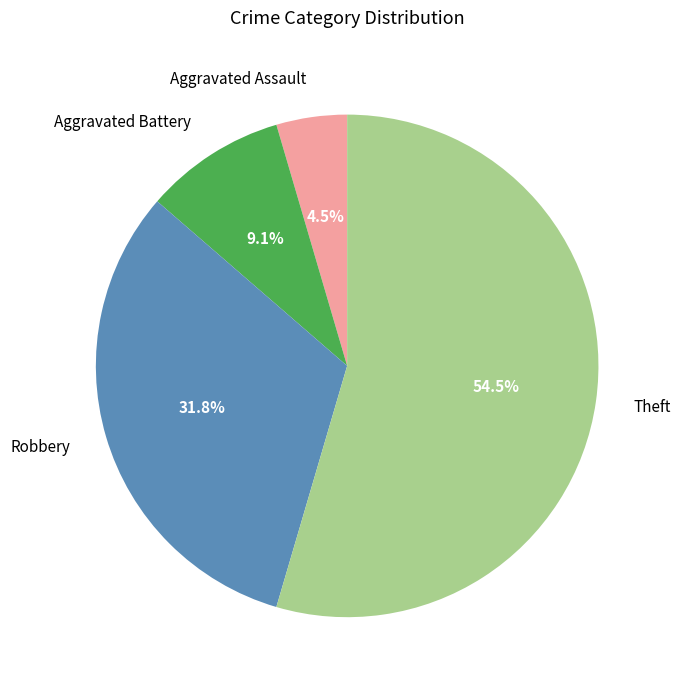

Which has a higher value, Robbery or Theft?

Theft